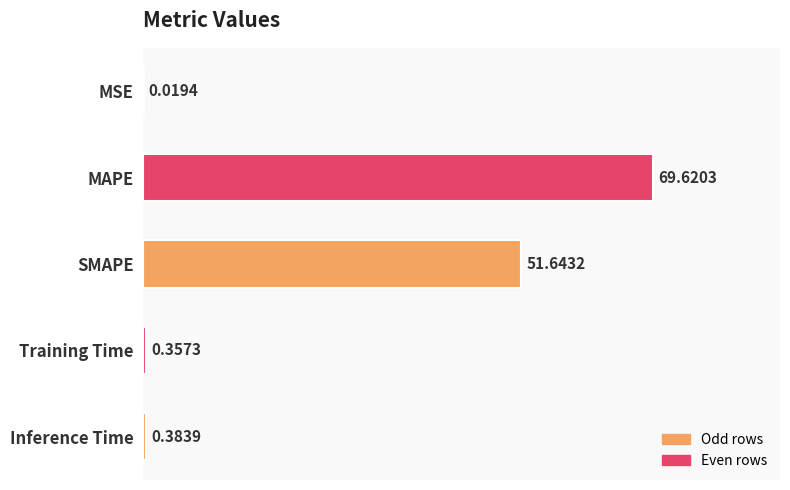

What is the sum of the values at SMAPE and Inference Time?

52.0